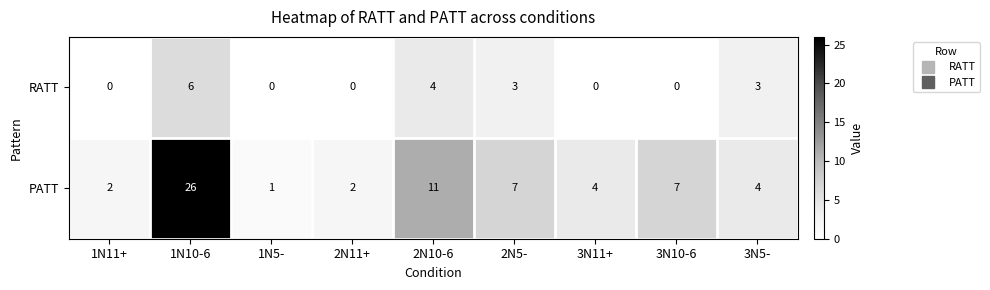

How many data points does each series have?

9